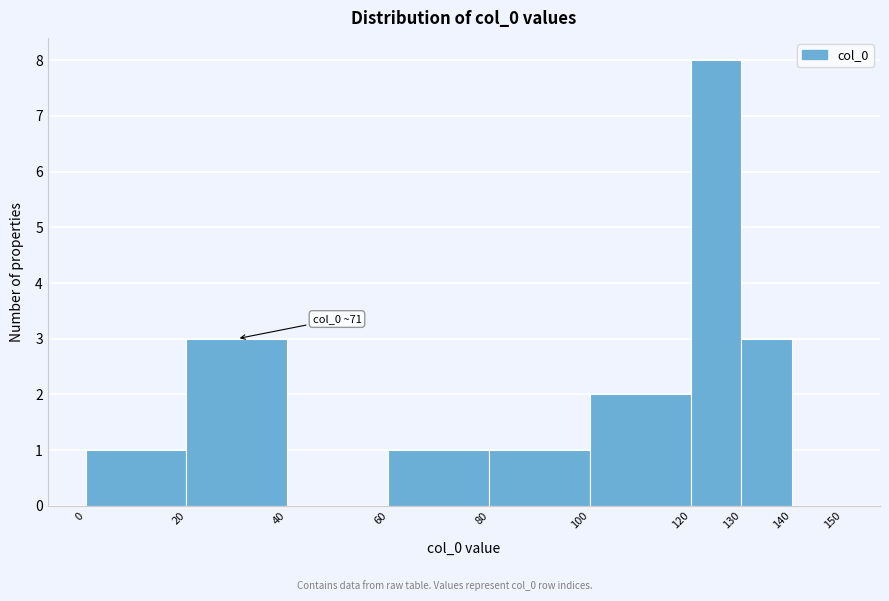

Over which range of the x-axis is the bar tallest?

120 to 130